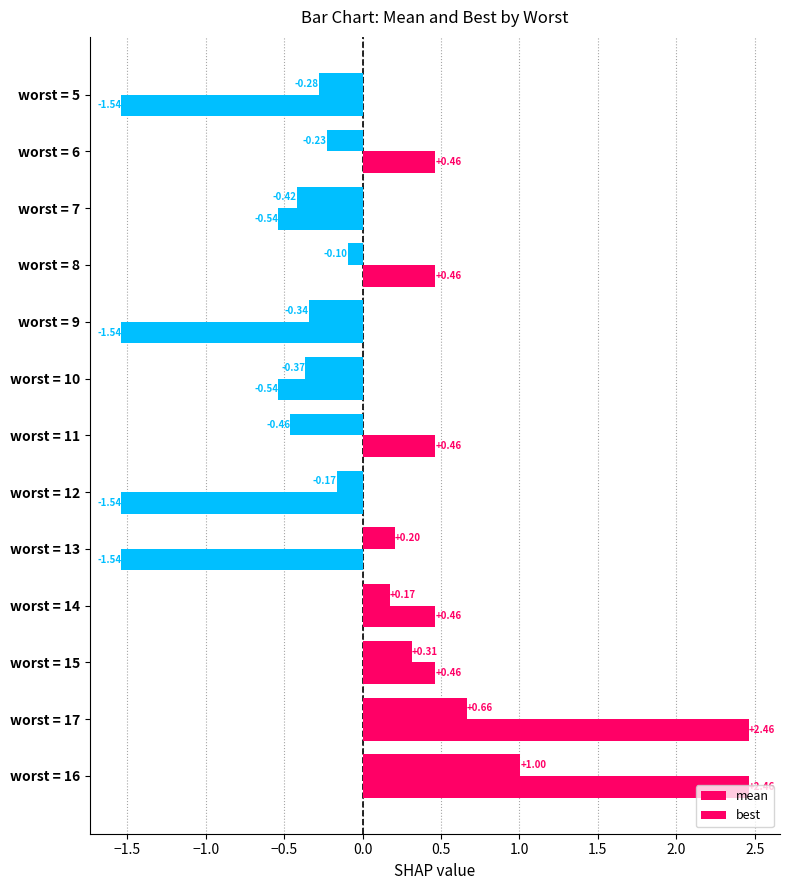

How many distinct data groups are displayed?

2